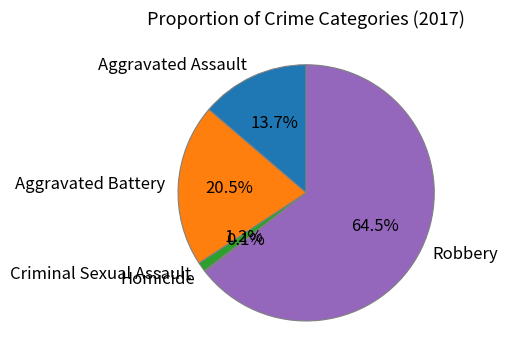

True or false: Aggravated Assault accounts for 14% of the total.

True